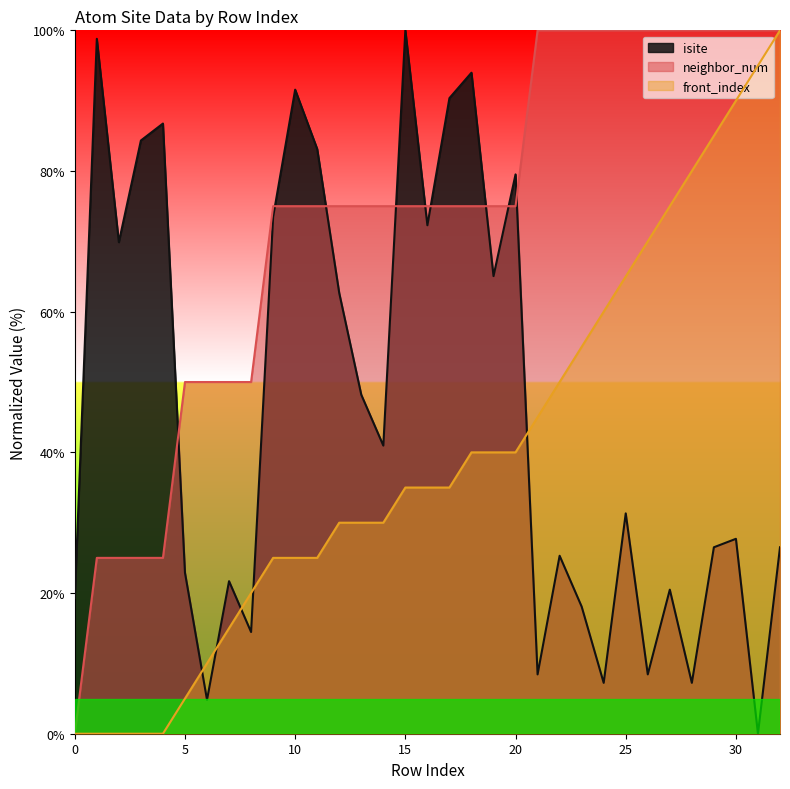

How many lines are shown in the chart?

3